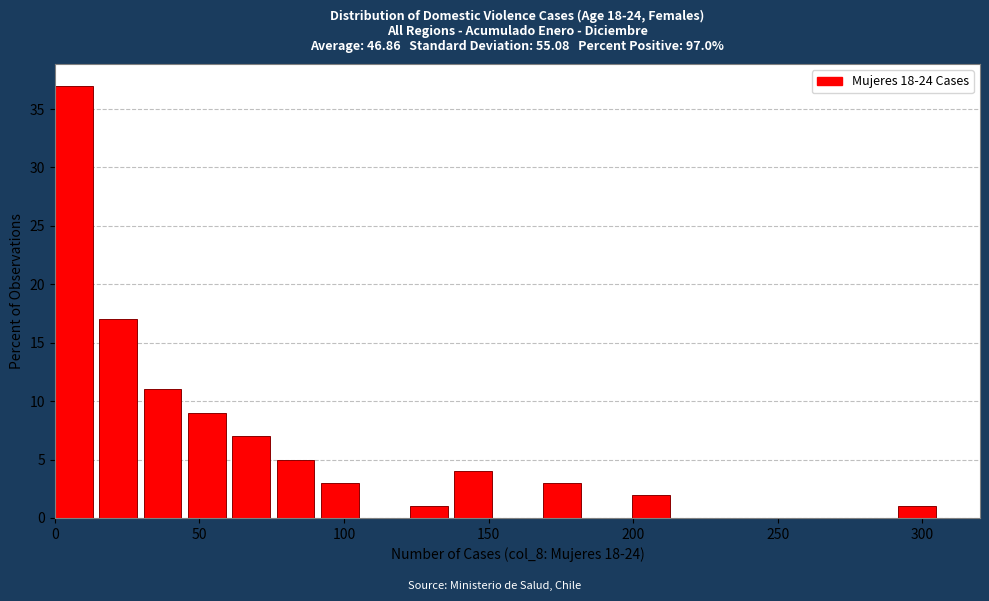

Around what value on the x-axis is the tallest bar? Give the approximate position of its centre, as read against the axis.

5